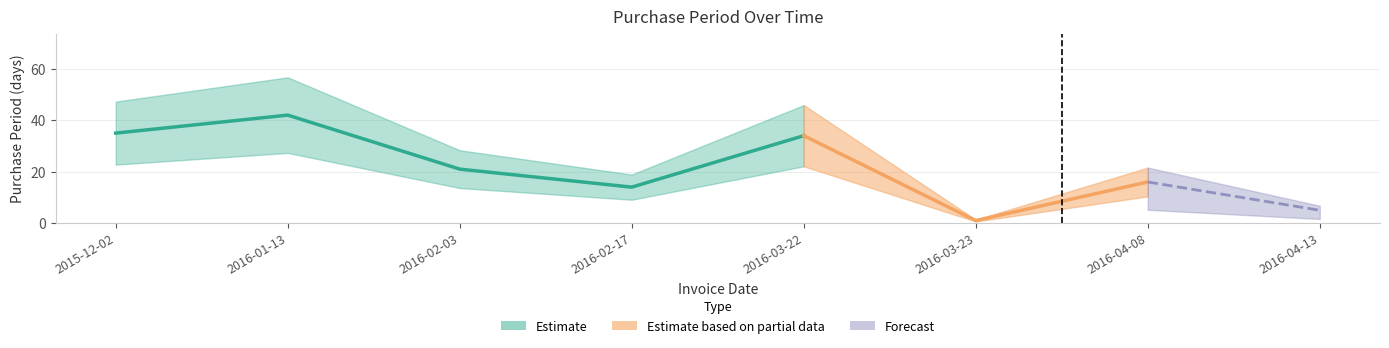

True or false: there are more than 0 points higher than both neighbors.

True